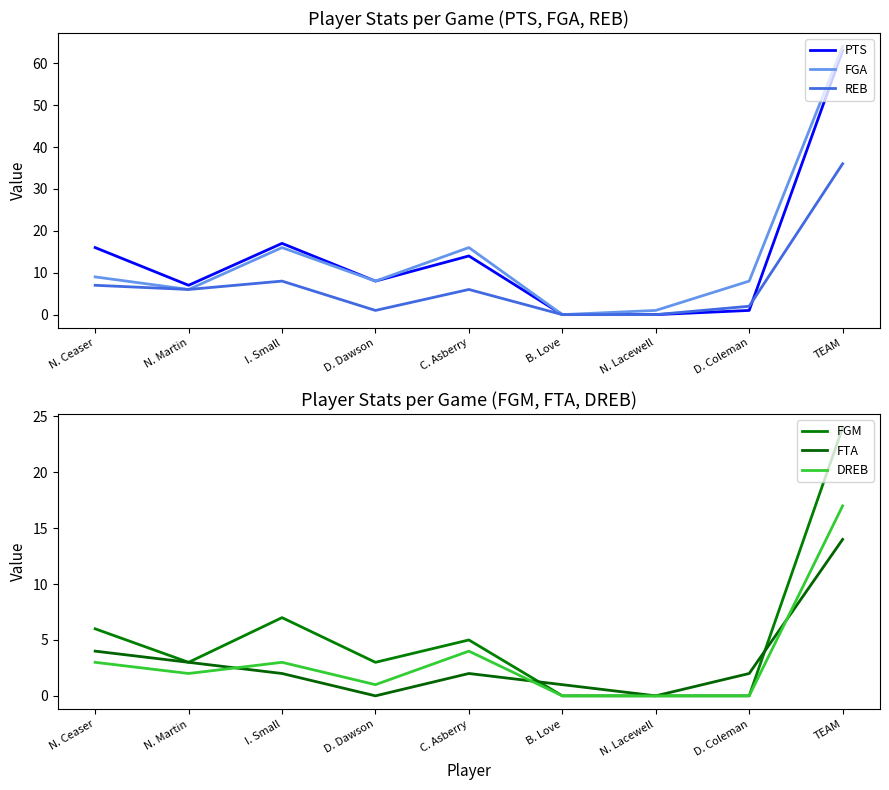

Is it true that FGA equals 92 at TEAM?

False